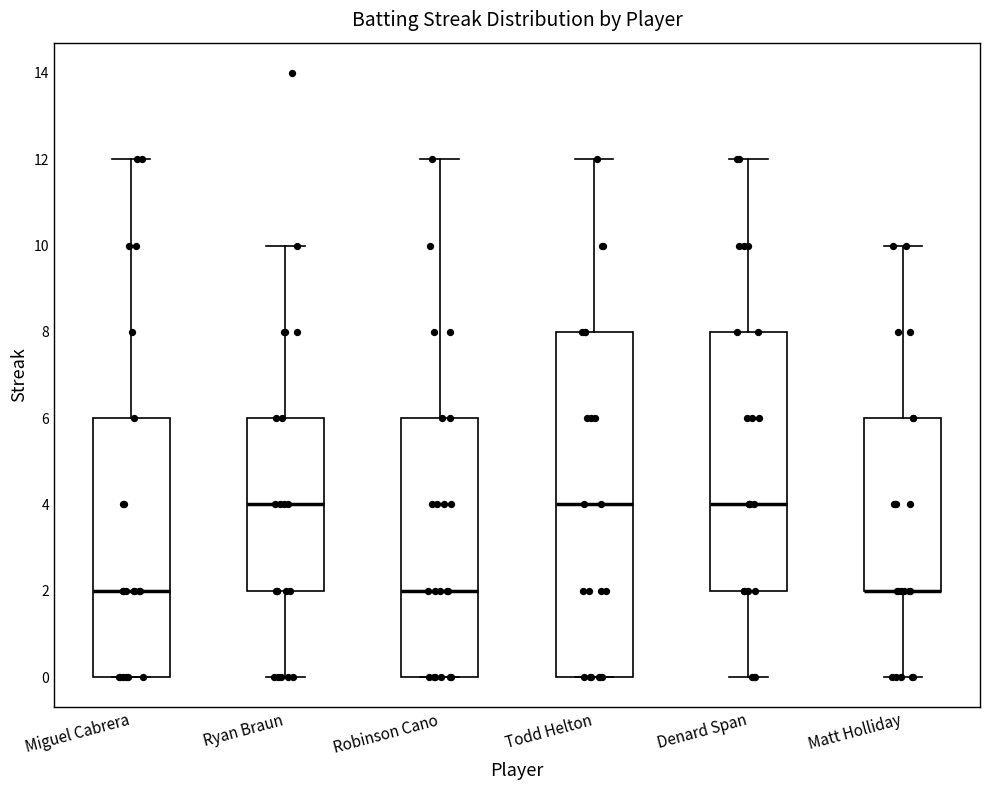

Reading left to right, read every box against the y-axis: the position of its median line, the range the box covers, and the ends of its whiskers. The values are not printed on the chart, so give them approximately, as read against the axis.

Miguel Cabrera: median 2, box 0 to 6, whiskers 0 to 12
Ryan Braun: median 4, box 2 to 6, whiskers 0 to 10
Robinson Cano: median 2, box 0 to 6, whiskers 0 to 12
Todd Helton: median 4, box 0 to 8, whiskers 0 to 12
Denard Span: median 4, box 2 to 8, whiskers 0 to 12
Matt Holliday: median 2 (drawn on the box's lower edge), box 2 to 6, whiskers 0 to 10